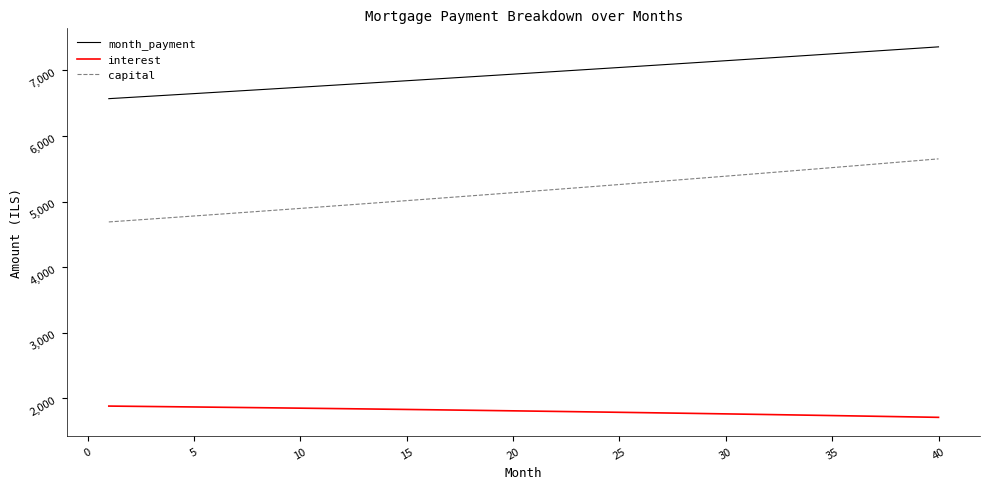

What is the maximum value shown in the chart?

7360.2